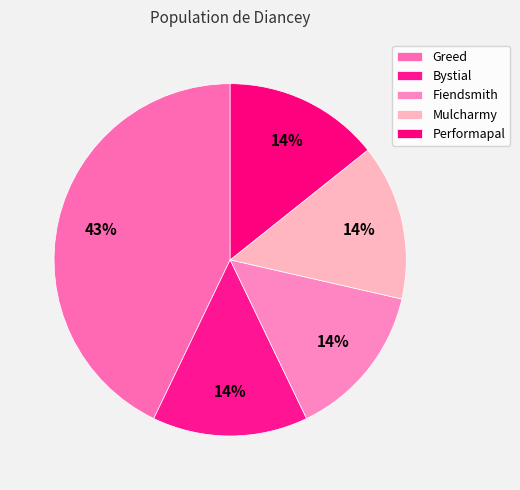

Rank the categories by value from highest to lowest.

Greed, Bystial, Fiendsmith, Mulcharmy, Performapal